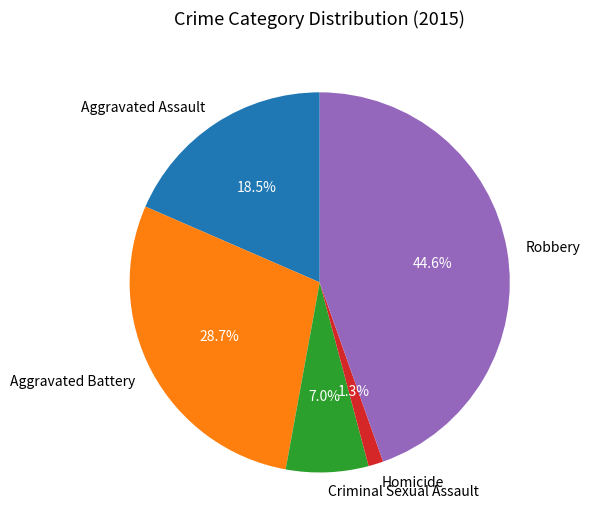

To the nearest percent, what is the combined percentage of Homicide and Aggravated Battery?

30%